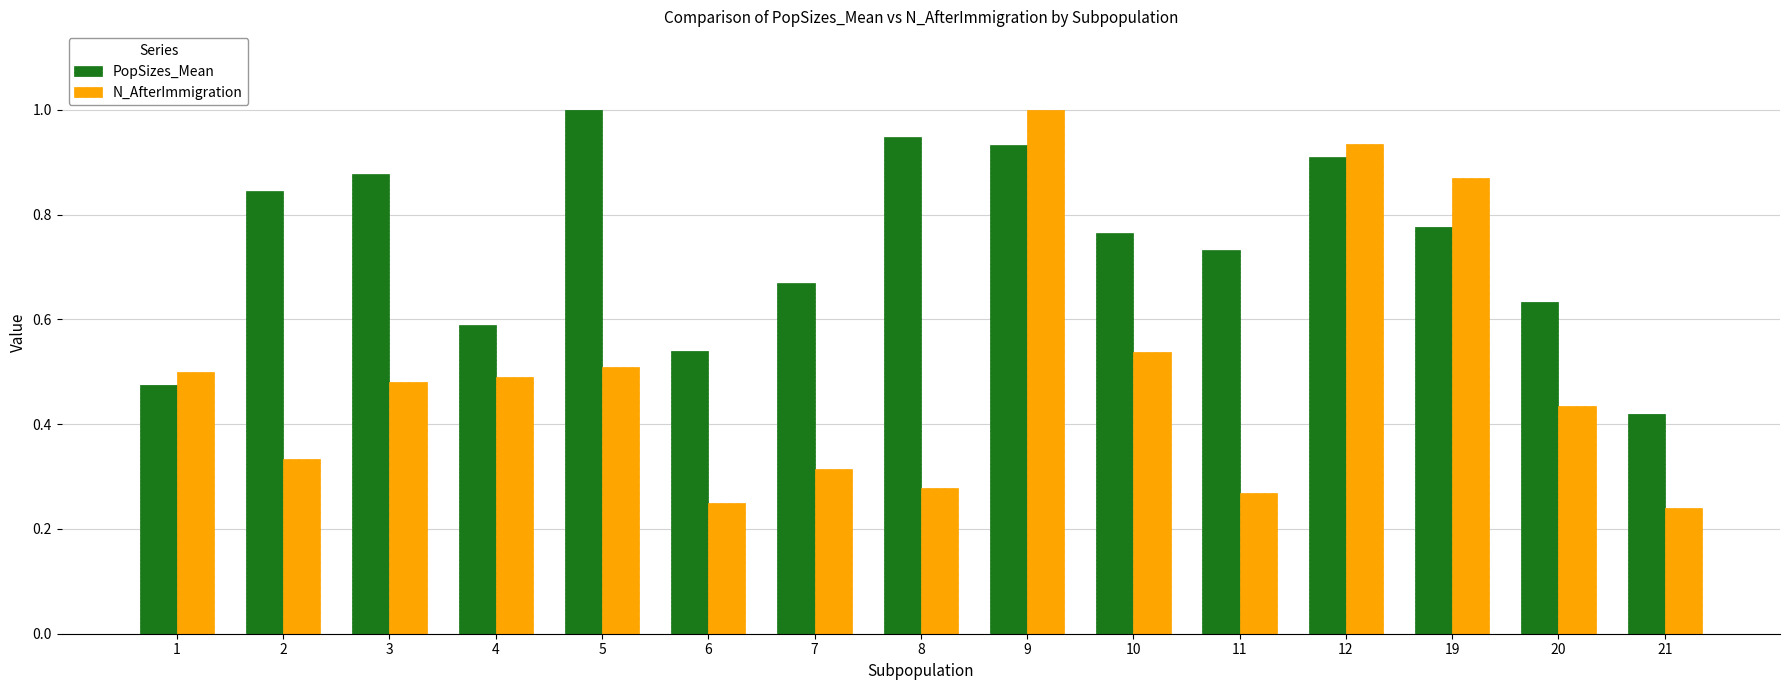

The value of N_AfterImmigration at 20 is 0.6. True or false?

False